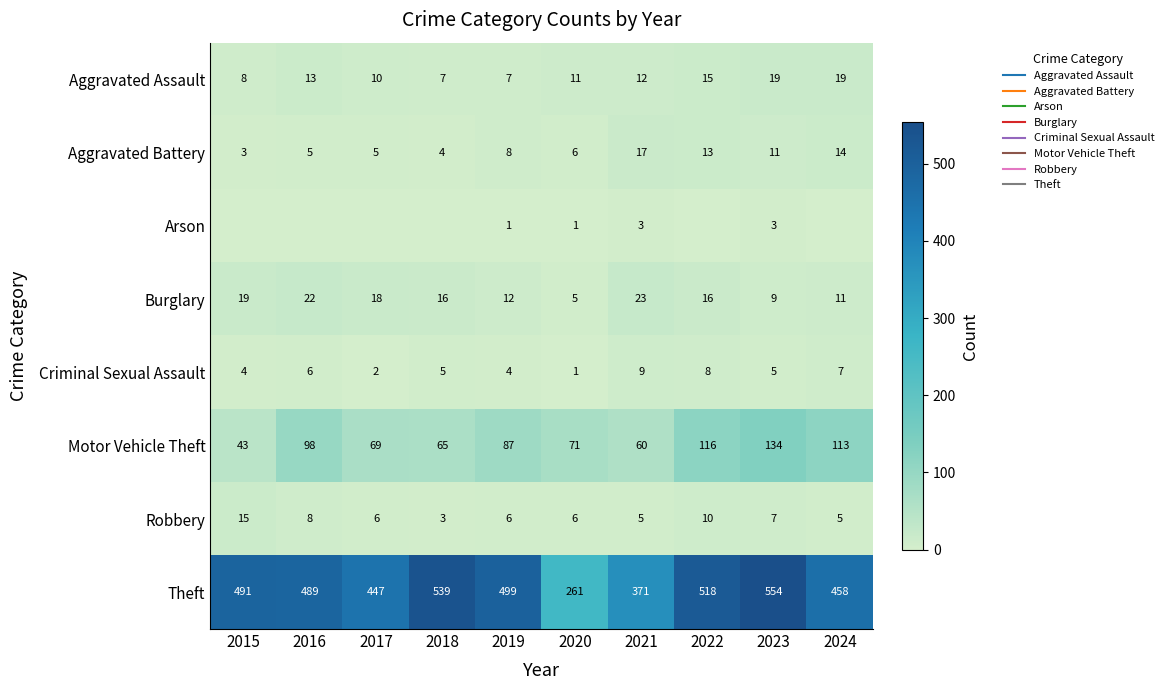

Which series has the largest range (max minus min)?

Theft